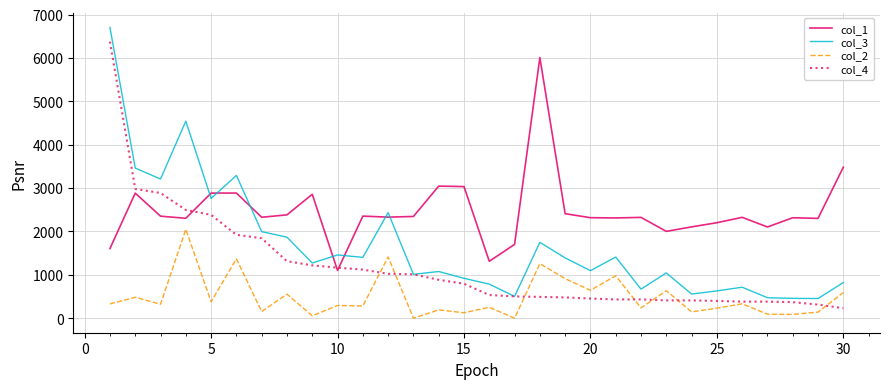

What is the maximum value shown in the chart?

6704